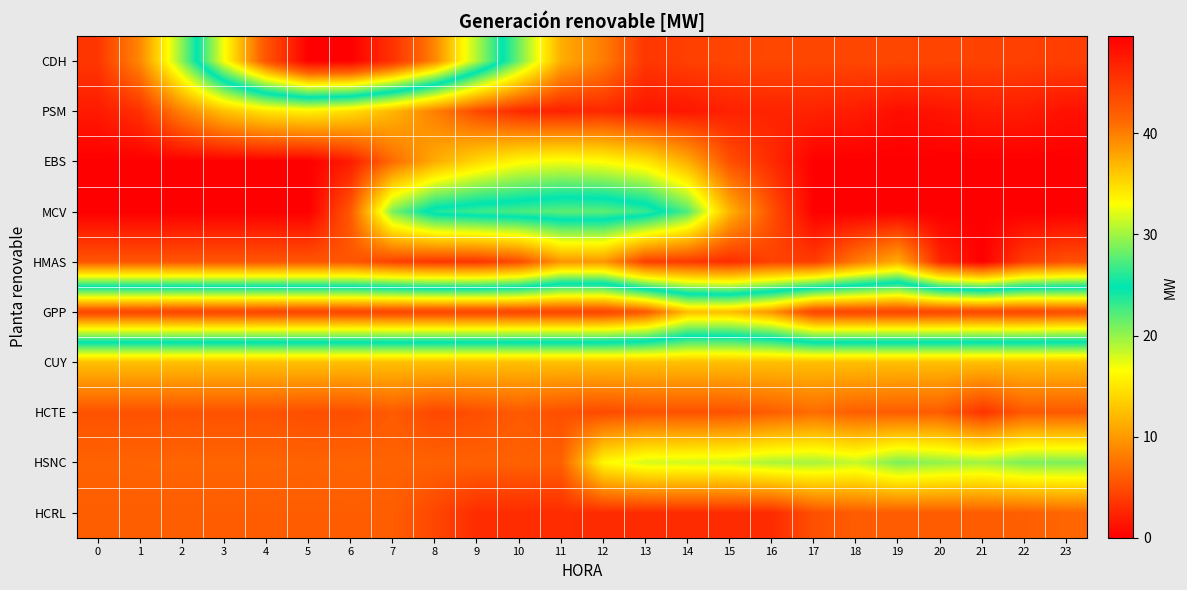

What is the greatest value displayed?

49.6